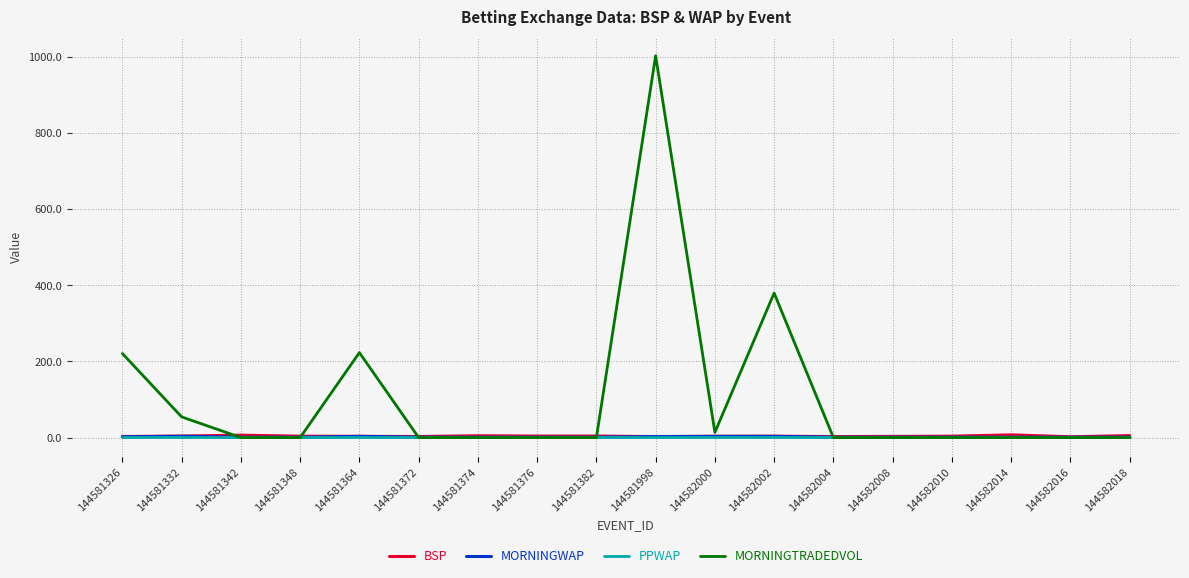

Which series ends up on top after the final intersection of BSP and MORNINGWAP?

BSP